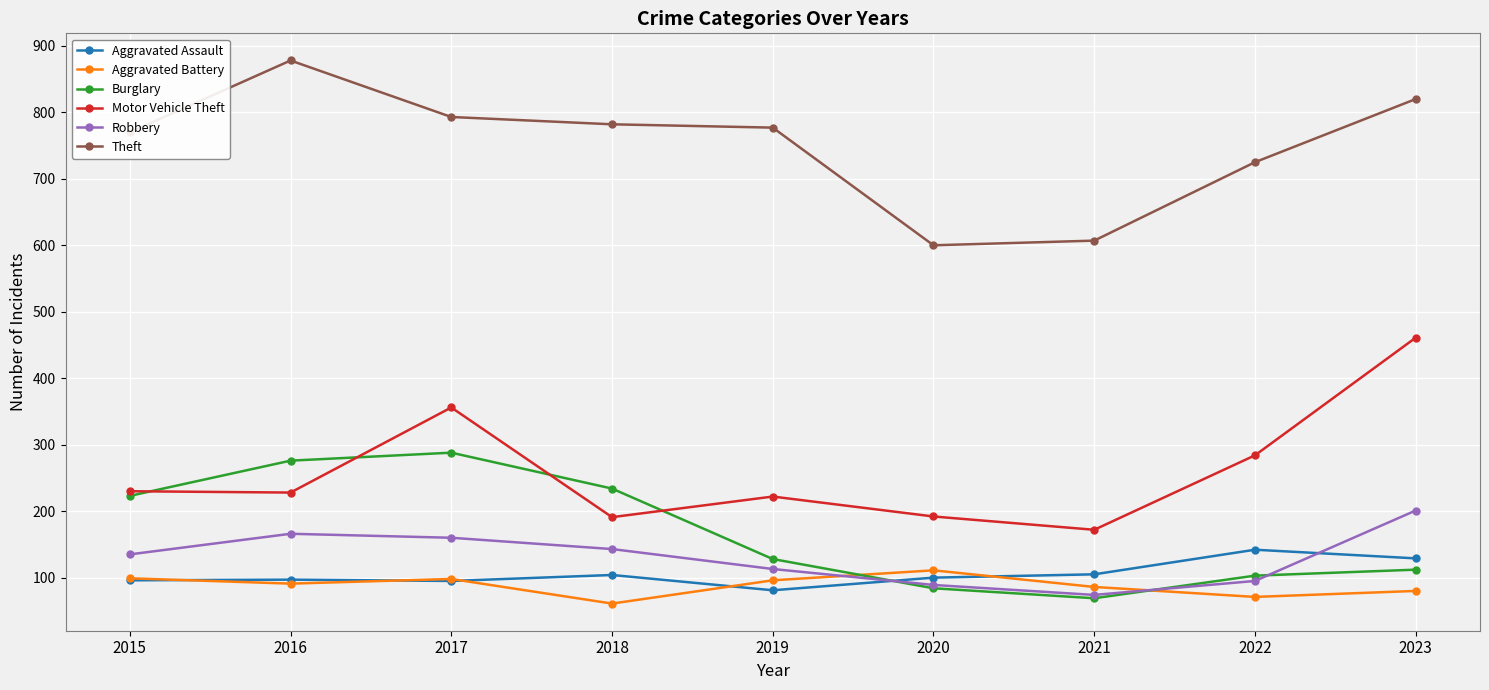

At how many categories does at least one series exceed 263?

9